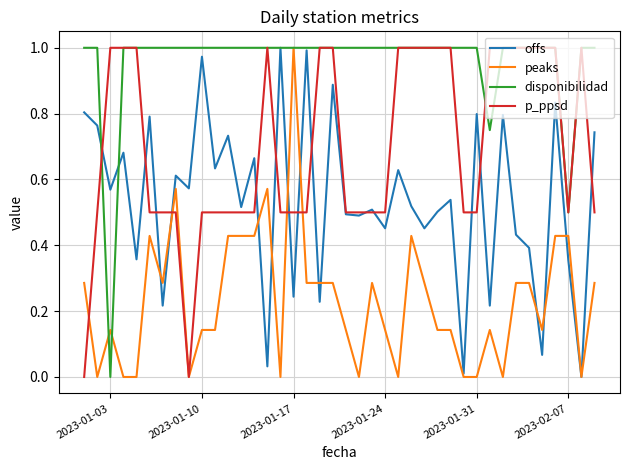

List the series in order of their overall mean, highest first.

disponibilidad, p_ppsd, offs, peaks